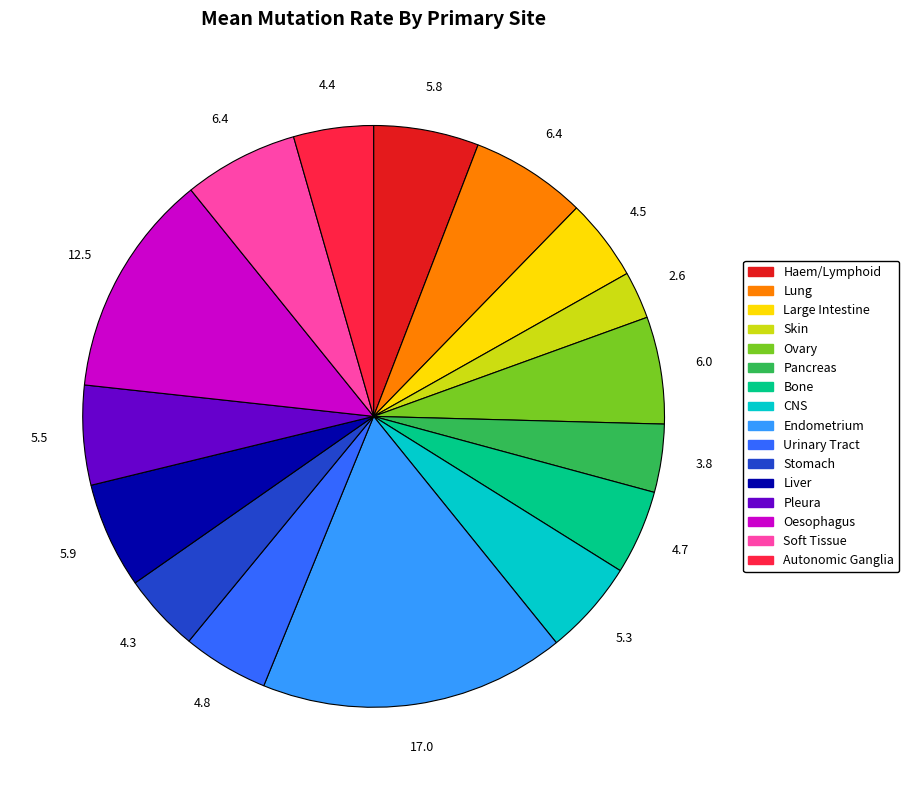

How many segments does this pie chart have?

16